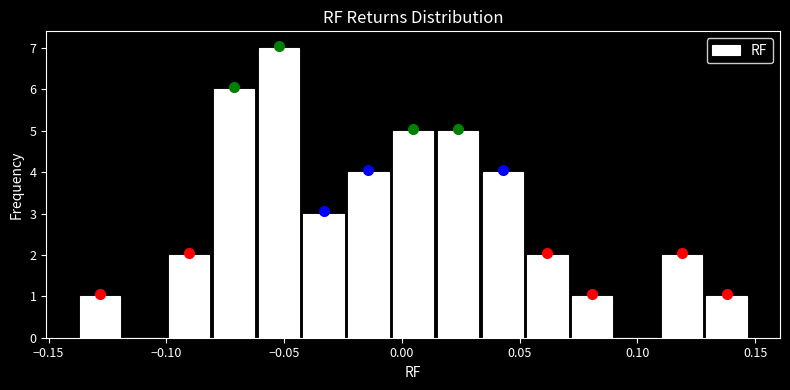

Read against the x-axis, roughly where is the centre of the tallest bar?

-0.050